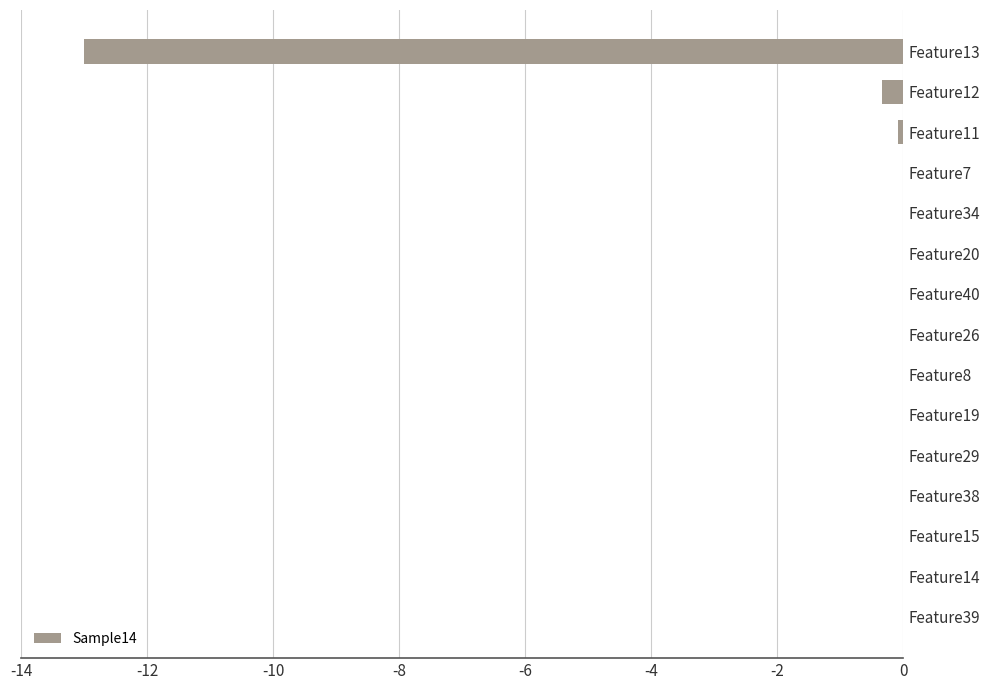

At which label is the value closest to -6?

Feature12